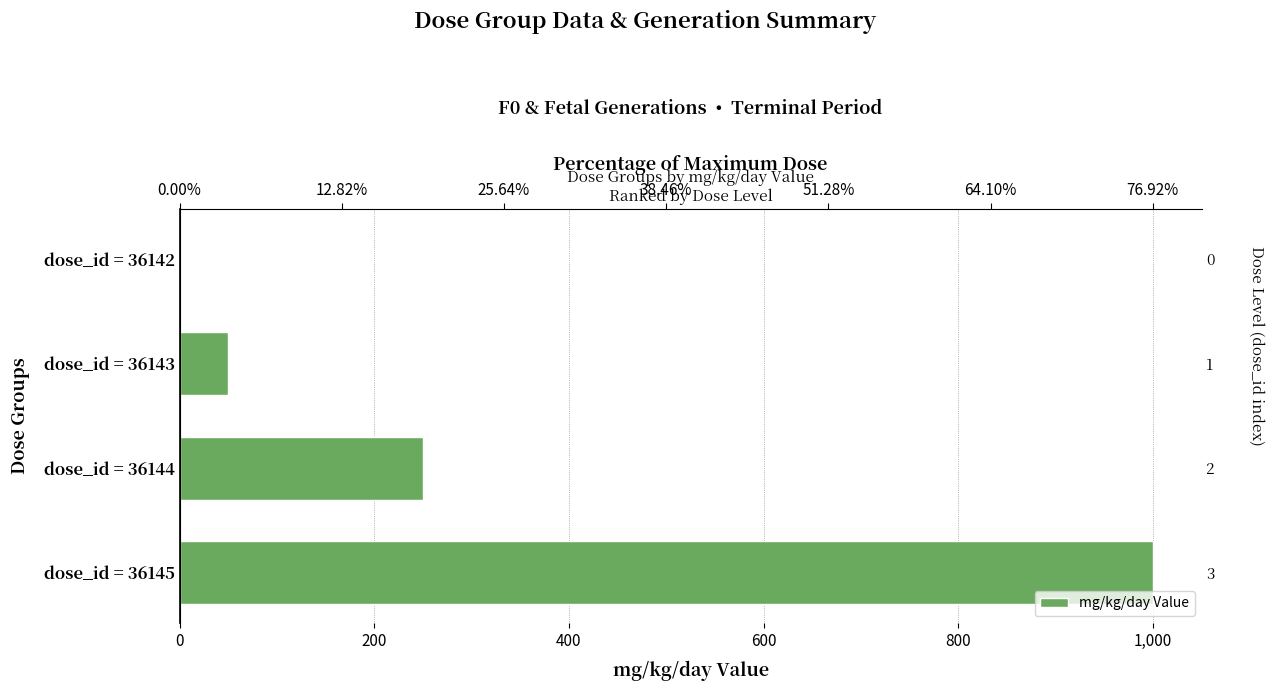

Between dose_id = 36144 and dose_id = 36145, which is larger?

dose_id = 36145